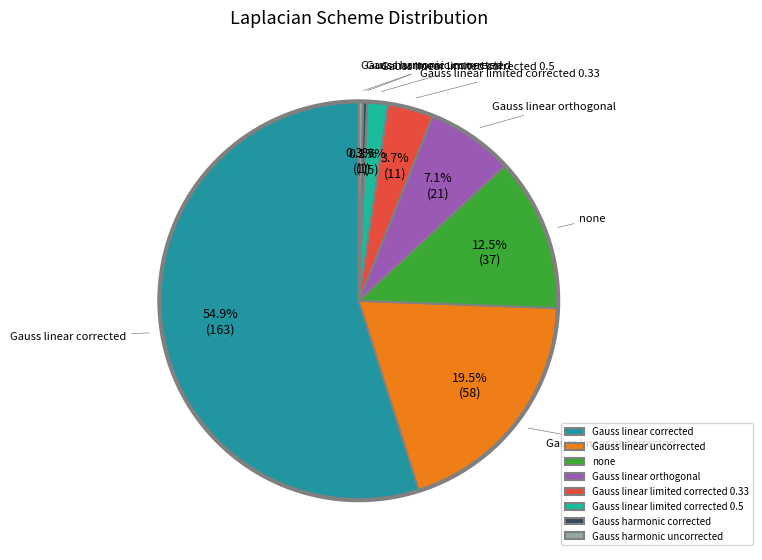

To the nearest percent, what percentage of the pie is Gauss linear corrected?

55%